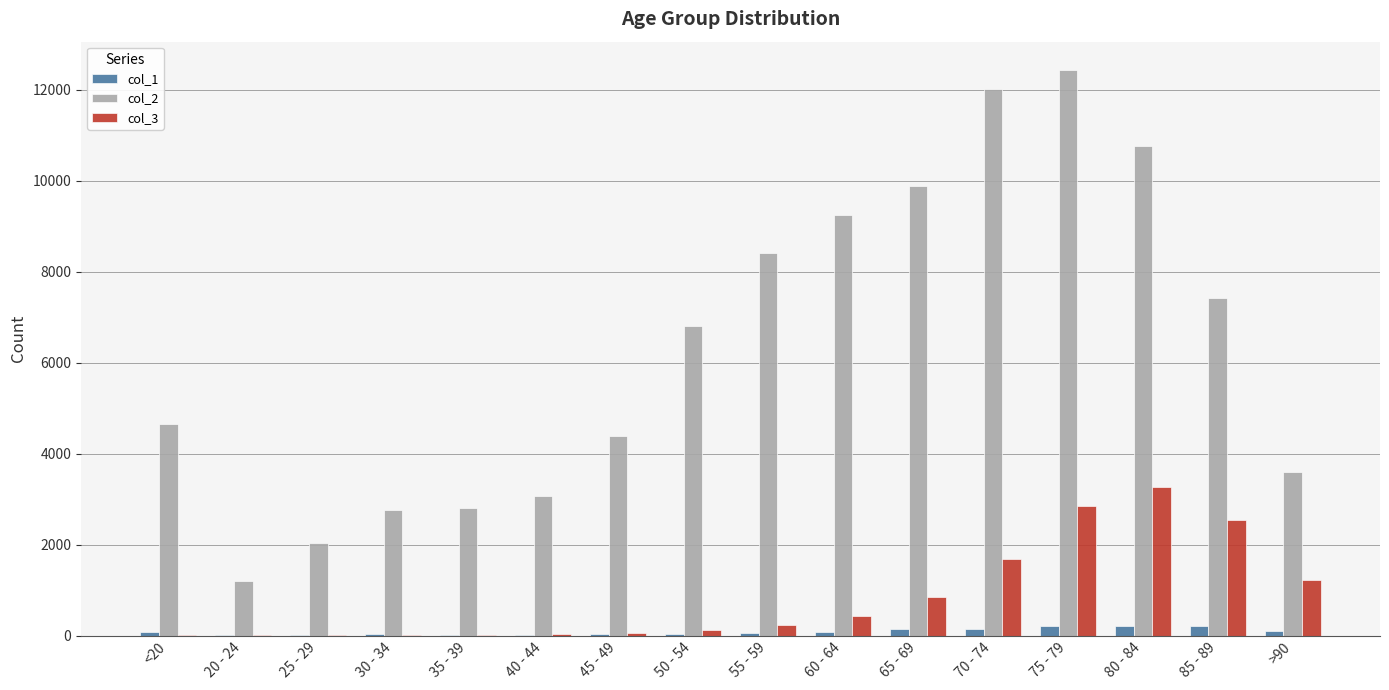

Is it true that col_2 equals 18451 at 75 - 79?

False